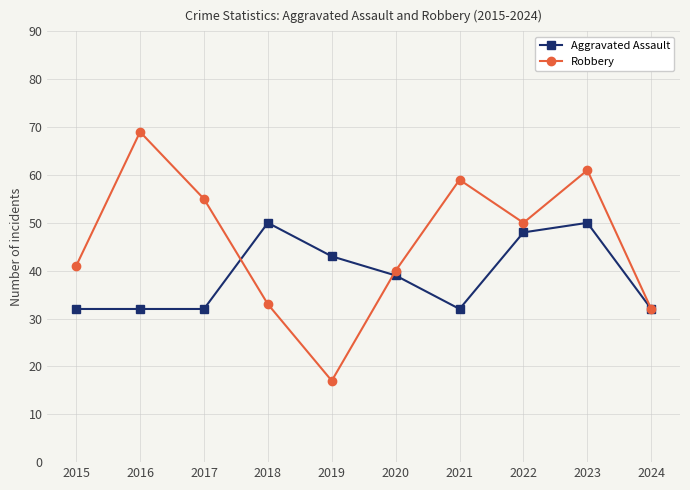

Is the value of Aggravated Assault at 2015 greater than the value of Robbery at 2022?

No